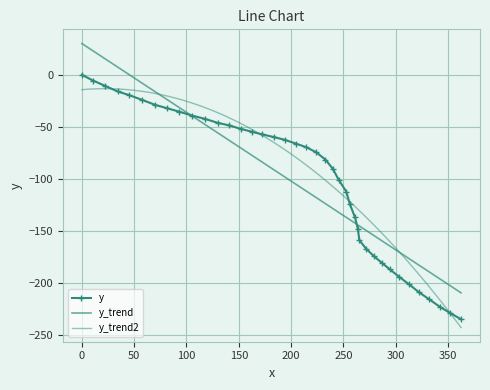

What is the label of the 26th point from the right?

162.2